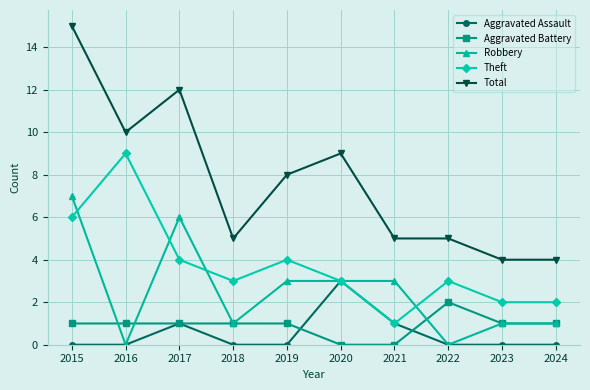

The value of Aggravated Battery at 2024 is 1. True or false?

True